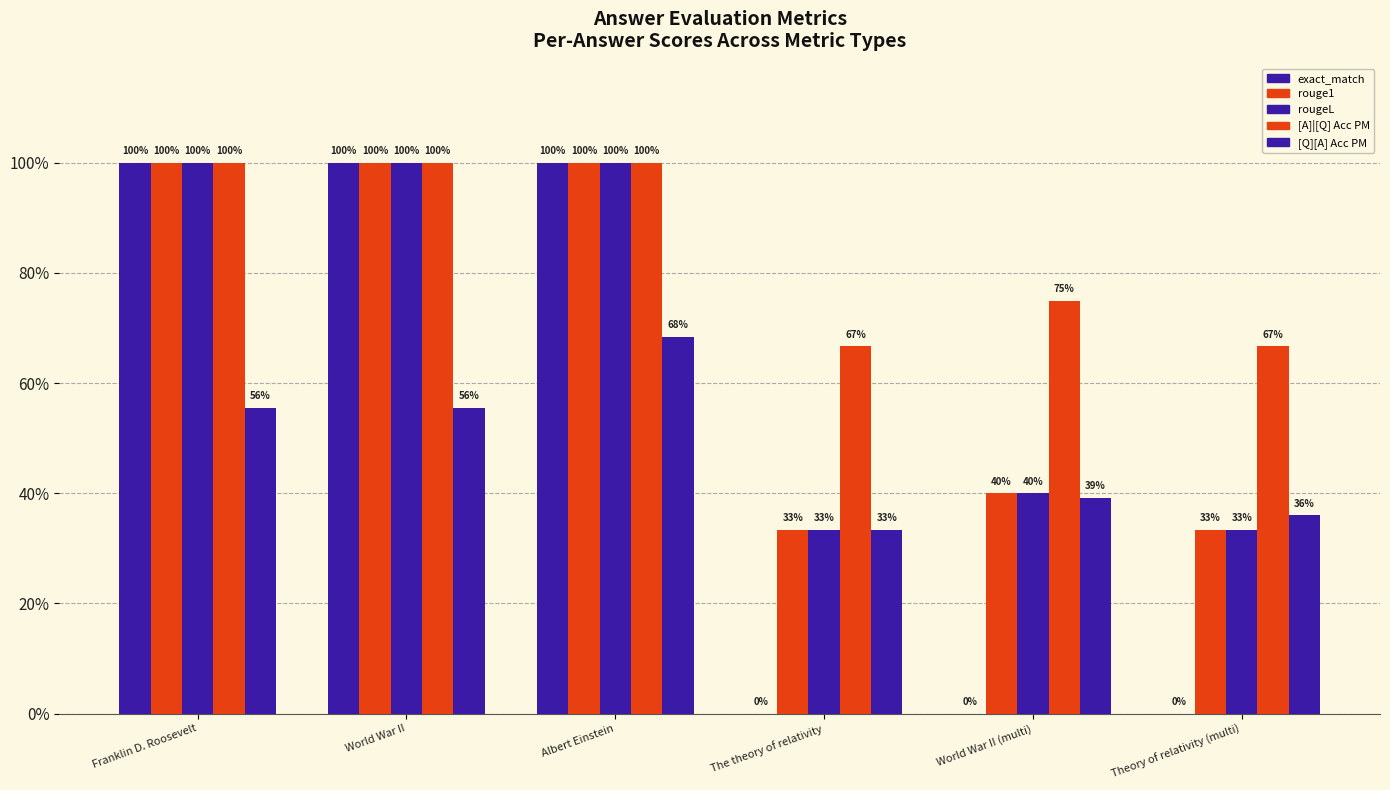

Does the chart contain stacked bars?

No